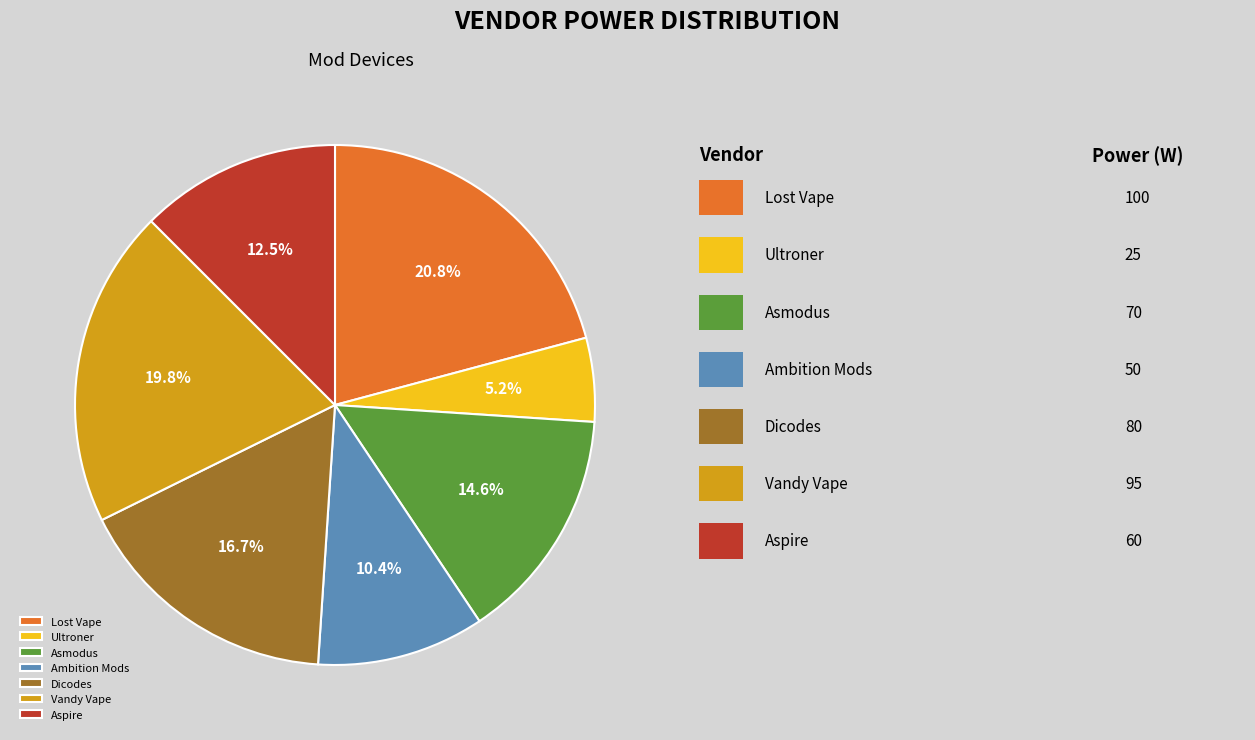

How many segments does this pie chart have?

7